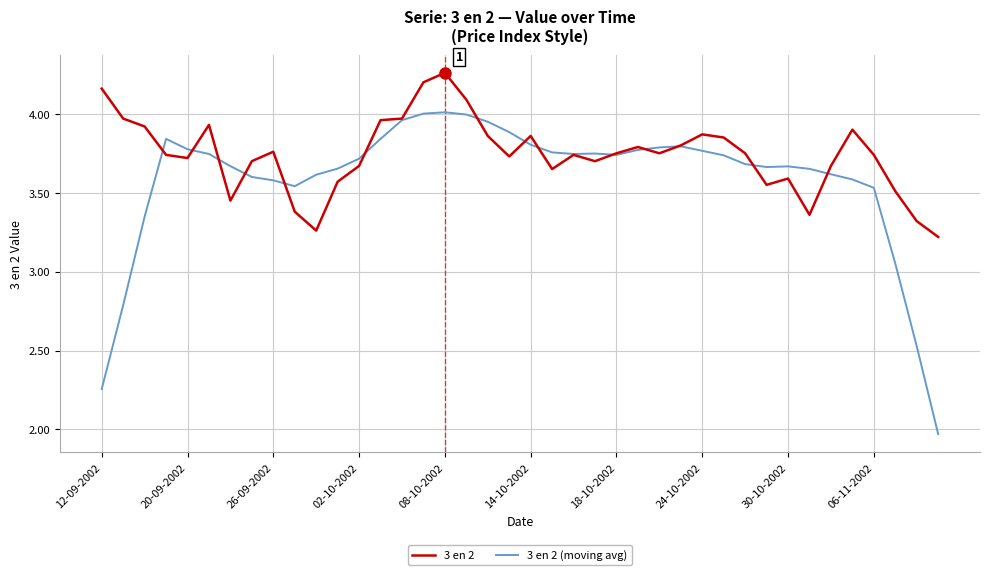

Rank the series by their average value, from lowest to highest.

3 en 2 (moving avg), 3 en 2